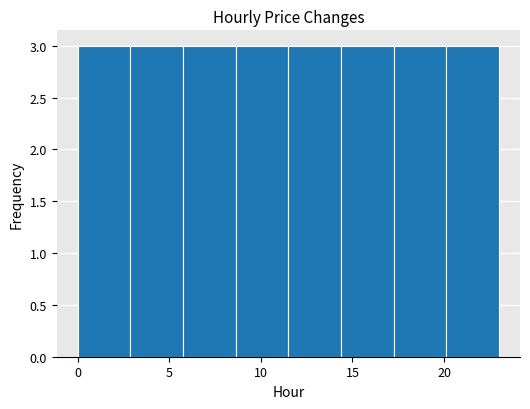

What is the height of the bar covering 0.0 to 3.0 on the x-axis? Neither the bar edges nor the heights are printed on the chart, so give them approximately, as read against the axes.

3